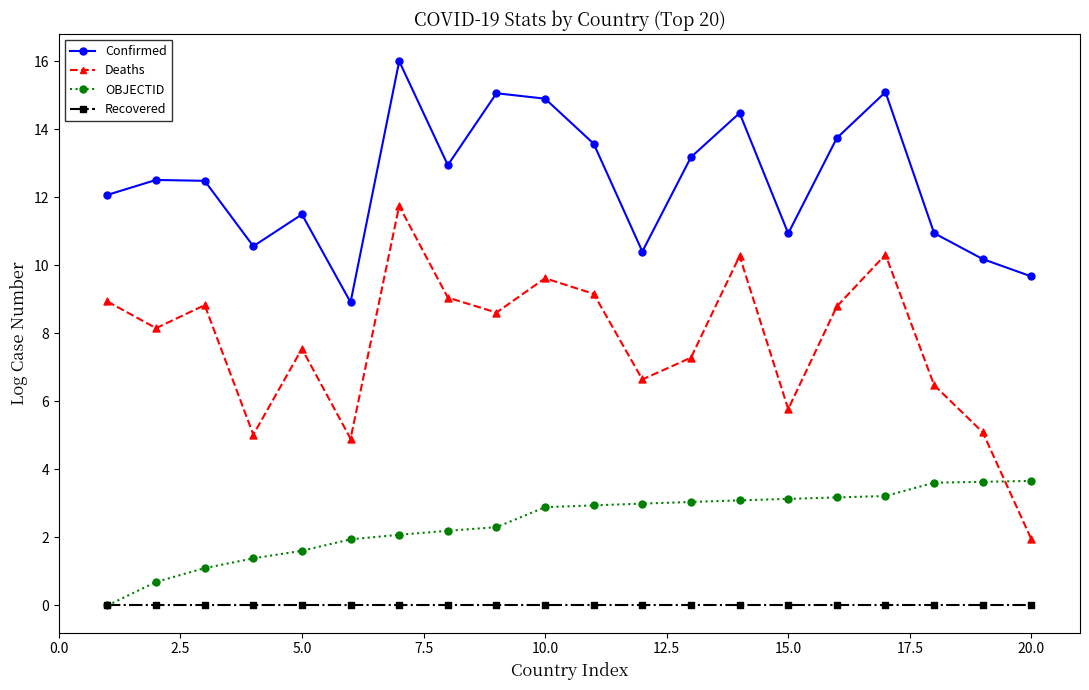

Which series has the widest spread of values?

Deaths